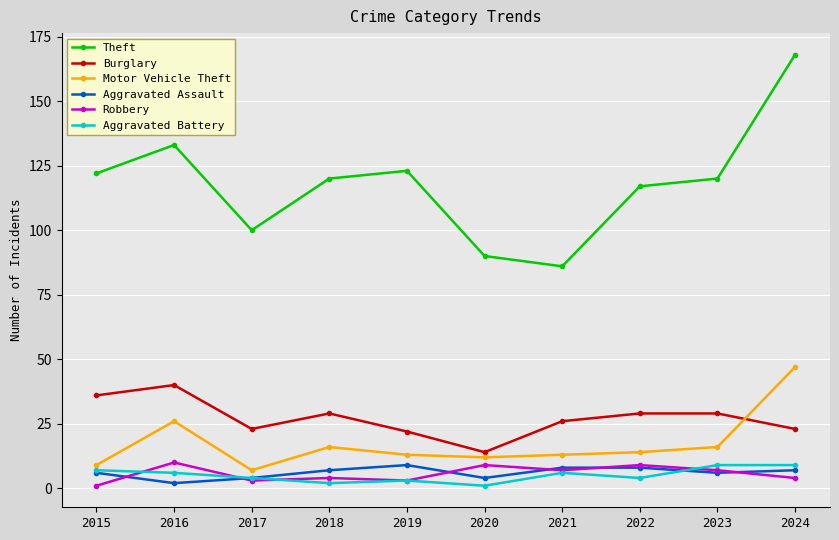

How many interior local peaks does the Theft series have?

2